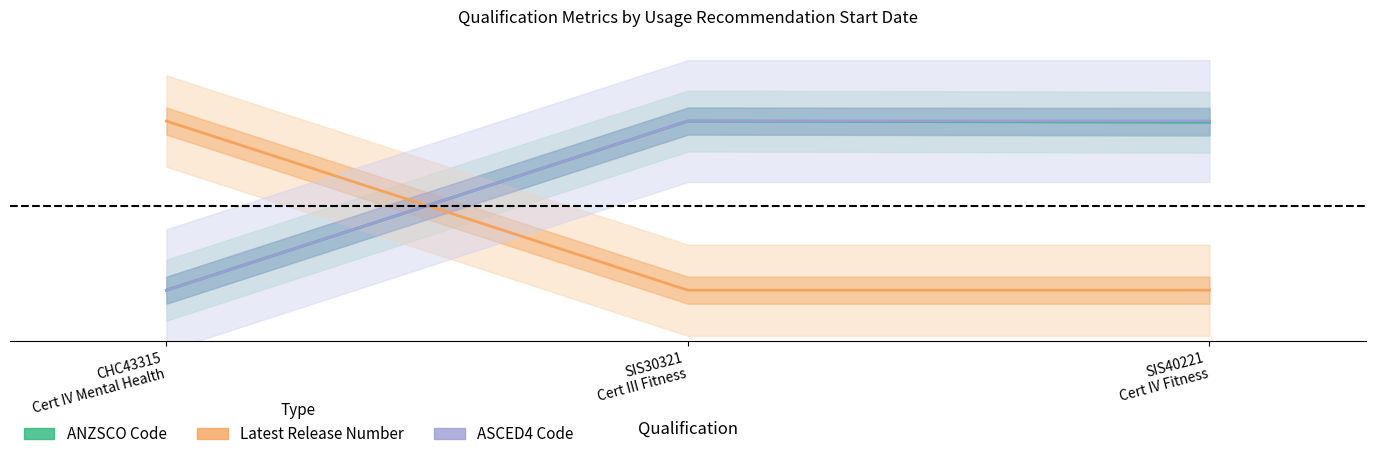

How many categories are shown in the chart?

3